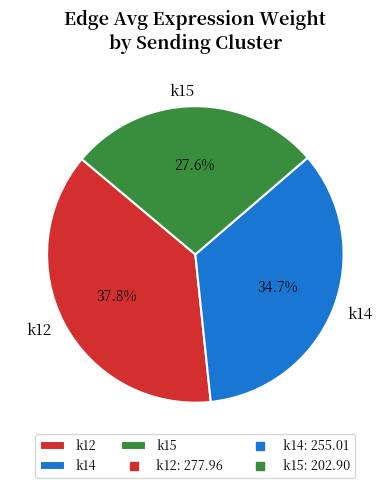

Rank the categories by value from highest to lowest.

k12, k14, k15